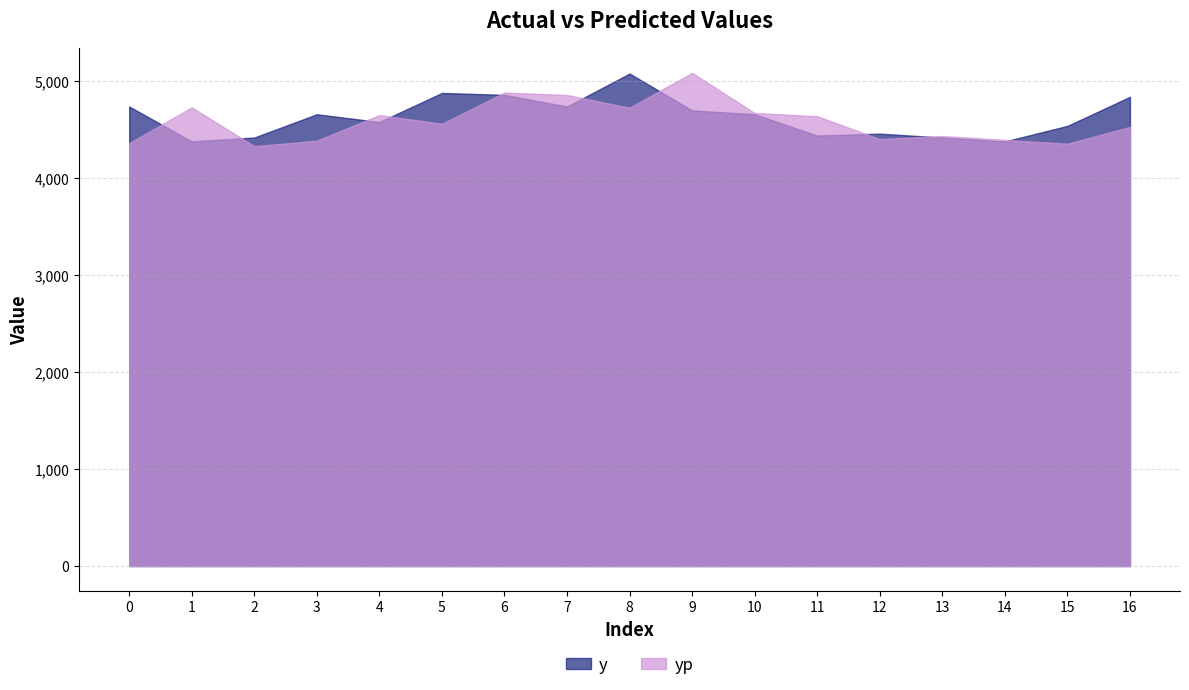

What is the average value of the y series?

4634.1